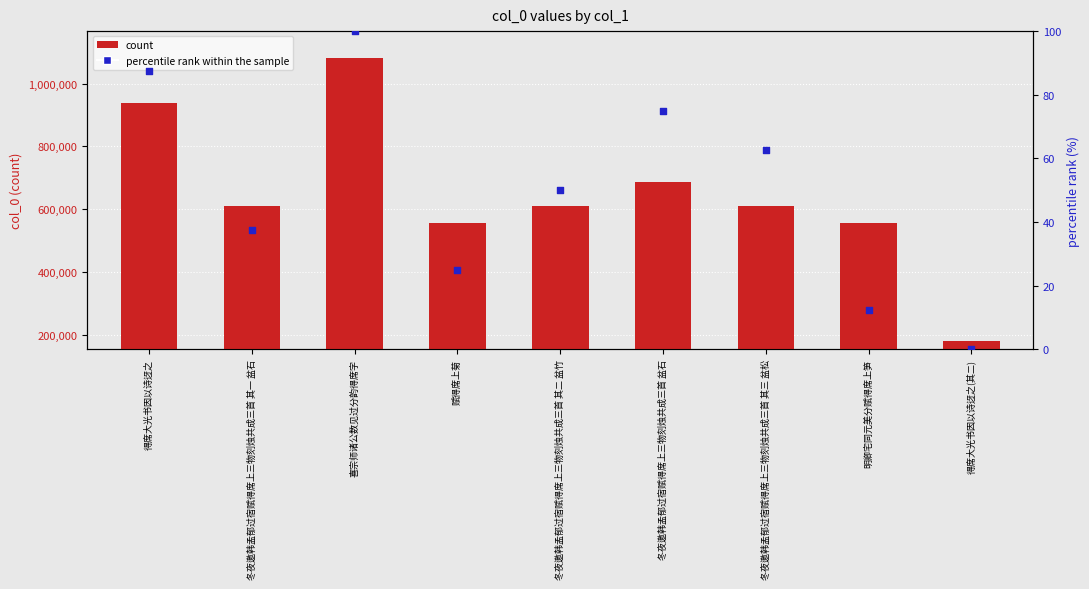

At how many categories does at least one series exceed 195239?

8